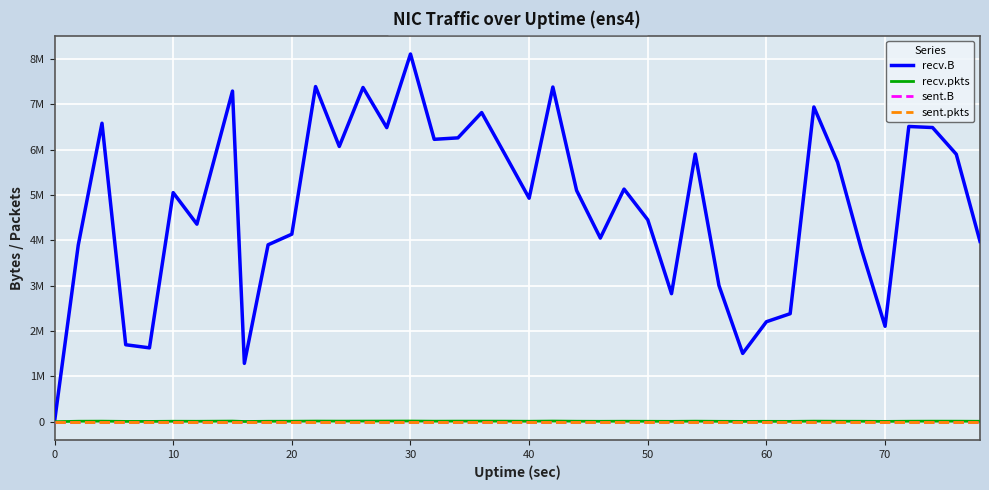

Does the chart display data point markers on the line(s)?

No